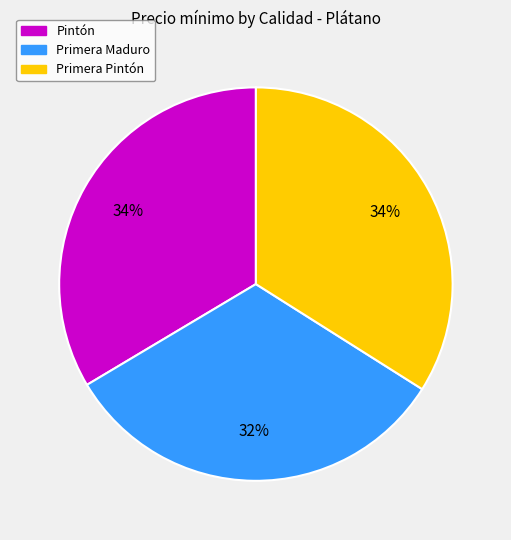

To the nearest percent, what is the difference between the Primera Pintón and Pintón slice percentages?

0%